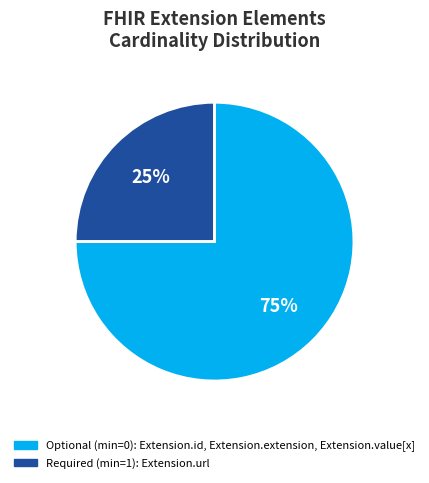

Does any single category account for the majority?

Yes